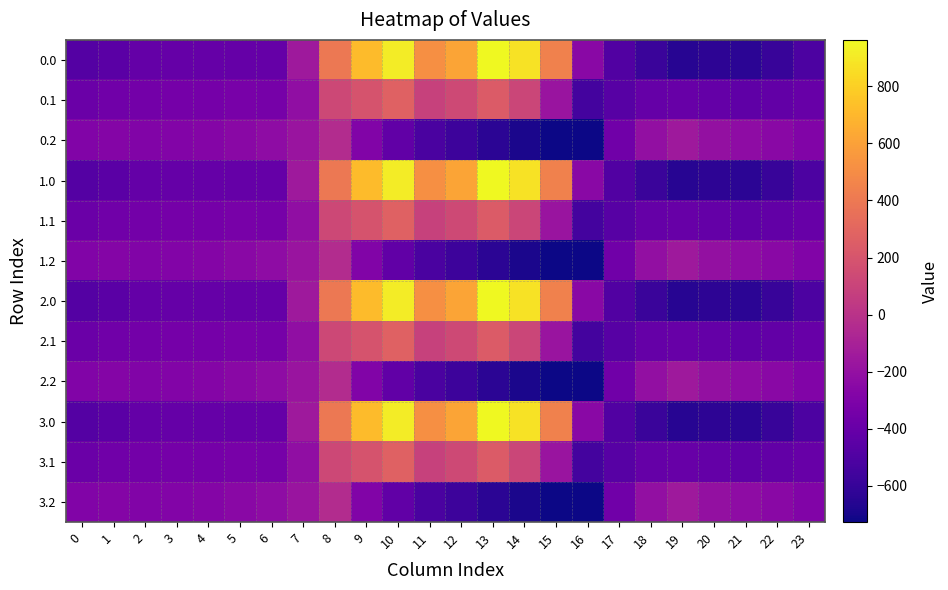

Reading right to left, list all the values displayed in this chart.

0.0: 23=-511.3	22=-592.3	21=-638.4	20=-629.9	19=-649.2	18=-586.7	17=-494.8	16=-250.9	15=443.0	14=870.3	13=962.7	12=619.4	11=516.0	10=916.2	9=716.9	8=395.3	7=-150.1	6=-408.0	5=-403.8	4=-404.9	3=-404.4	2=-410.3	1=-449.5	0=-482.0
0.1: 23=-399.4	22=-419.9	21=-432.4	20=-414.5	19=-400.2	18=-405.4	17=-466.6	16=-547.3	15=-173.1	14=113.7	13=241.5	12=134.6	11=87.0	10=274.1	9=191.1	8=125.2	7=-217.1	6=-332.2	5=-325.7	4=-339.6	3=-342.7	2=-347.9	1=-361.1	0=-384.6
0.2: 23=-287.5	22=-247.4	21=-226.4	20=-199.2	19=-151.0	18=-210.0	17=-362.4	16=-726.6	15=-725.8	14=-687.4	13=-640.4	12=-571.2	11=-520.6	10=-423.5	9=-288.5	8=-35.3	7=-176.6	6=-228.8	5=-245.0	4=-274.4	3=-281.0	2=-285.5	1=-272.7	0=-287.1
1.0: 23=-511.3	22=-592.3	21=-638.4	20=-629.9	19=-649.2	18=-586.7	17=-494.8	16=-250.9	15=443.0	14=870.3	13=962.7	12=619.4	11=516.0	10=916.2	9=716.9	8=395.3	7=-150.1	6=-408.0	5=-403.8	4=-404.9	3=-404.4	2=-410.3	1=-449.5	0=-482.0
1.1: 23=-399.4	22=-419.9	21=-432.4	20=-414.5	19=-400.2	18=-405.4	17=-466.6	16=-547.3	15=-173.1	14=113.7	13=241.5	12=134.6	11=87.0	10=274.1	9=191.1	8=125.2	7=-217.1	6=-332.2	5=-325.7	4=-339.6	3=-342.7	2=-347.9	1=-361.1	0=-384.6
1.2: 23=-287.5	22=-247.4	21=-226.4	20=-199.2	19=-151.0	18=-210.0	17=-362.4	16=-726.6	15=-725.8	14=-687.4	13=-640.4	12=-571.2	11=-520.6	10=-423.5	9=-288.5	8=-35.3	7=-176.6	6=-228.8	5=-245.0	4=-274.4	3=-281.0	2=-285.5	1=-272.7	0=-287.1
2.0: 23=-511.3	22=-592.3	21=-638.4	20=-629.9	19=-649.2	18=-586.7	17=-494.8	16=-250.9	15=443.0	14=870.3	13=962.7	12=619.4	11=516.0	10=916.2	9=716.9	8=395.3	7=-150.1	6=-408.0	5=-403.8	4=-404.9	3=-404.4	2=-410.3	1=-449.5	0=-482.0
2.1: 23=-399.4	22=-419.9	21=-432.4	20=-414.5	19=-400.2	18=-405.4	17=-466.6	16=-547.3	15=-173.1	14=113.7	13=241.5	12=134.6	11=87.0	10=274.1	9=191.1	8=125.2	7=-217.1	6=-332.2	5=-325.7	4=-339.6	3=-342.7	2=-347.9	1=-361.1	0=-384.6
2.2: 23=-287.5	22=-247.4	21=-226.4	20=-199.2	19=-151.0	18=-210.0	17=-362.4	16=-726.6	15=-725.8	14=-687.4	13=-640.4	12=-571.2	11=-520.6	10=-423.5	9=-288.5	8=-35.3	7=-176.6	6=-228.8	5=-245.0	4=-274.4	3=-281.0	2=-285.5	1=-272.7	0=-287.1
3.0: 23=-511.3	22=-592.3	21=-638.4	20=-629.9	19=-649.2	18=-586.7	17=-494.8	16=-250.9	15=443.0	14=870.3	13=962.7	12=619.4	11=516.0	10=916.2	9=716.9	8=395.3	7=-150.1	6=-408.0	5=-403.8	4=-404.9	3=-404.4	2=-410.3	1=-449.5	0=-482.0
3.1: 23=-399.4	22=-419.9	21=-432.4	20=-414.5	19=-400.2	18=-405.4	17=-466.6	16=-547.3	15=-173.1	14=113.7	13=241.5	12=134.6	11=87.0	10=274.1	9=191.1	8=125.2	7=-217.1	6=-332.2	5=-325.7	4=-339.6	3=-342.7	2=-347.9	1=-361.1	0=-384.6
3.2: 23=-287.5	22=-247.4	21=-226.4	20=-199.2	19=-151.0	18=-210.0	17=-362.4	16=-726.6	15=-725.8	14=-687.4	13=-640.4	12=-571.2	11=-520.6	10=-423.5	9=-288.5	8=-35.3	7=-176.6	6=-228.8	5=-245.0	4=-274.4	3=-281.0	2=-285.5	1=-272.7	0=-287.1